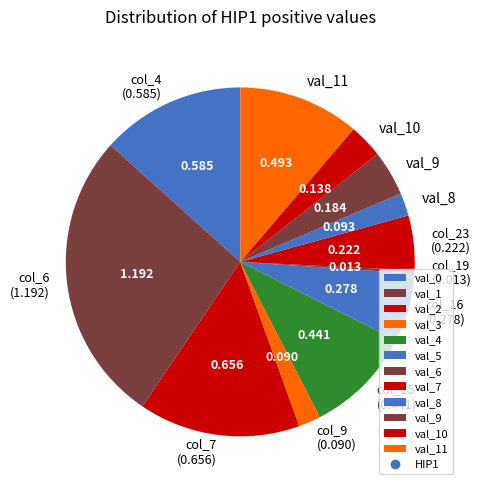

How many segments does this pie chart have?

12